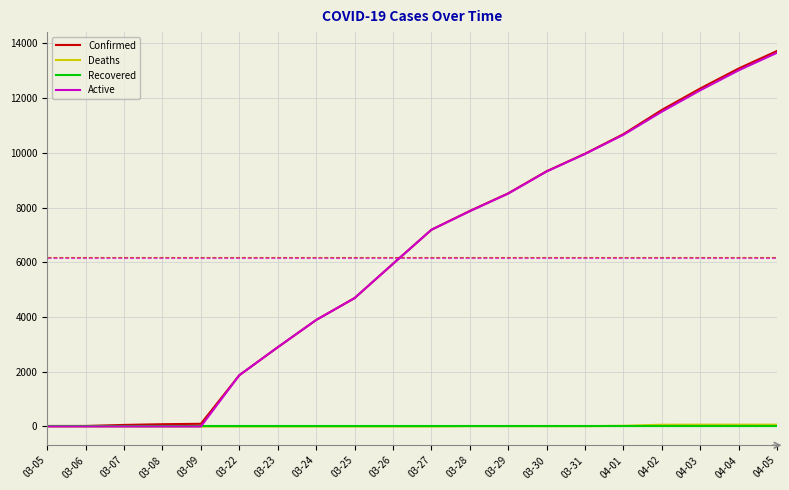

Which label corresponds to the largest value in the chart?

04-05